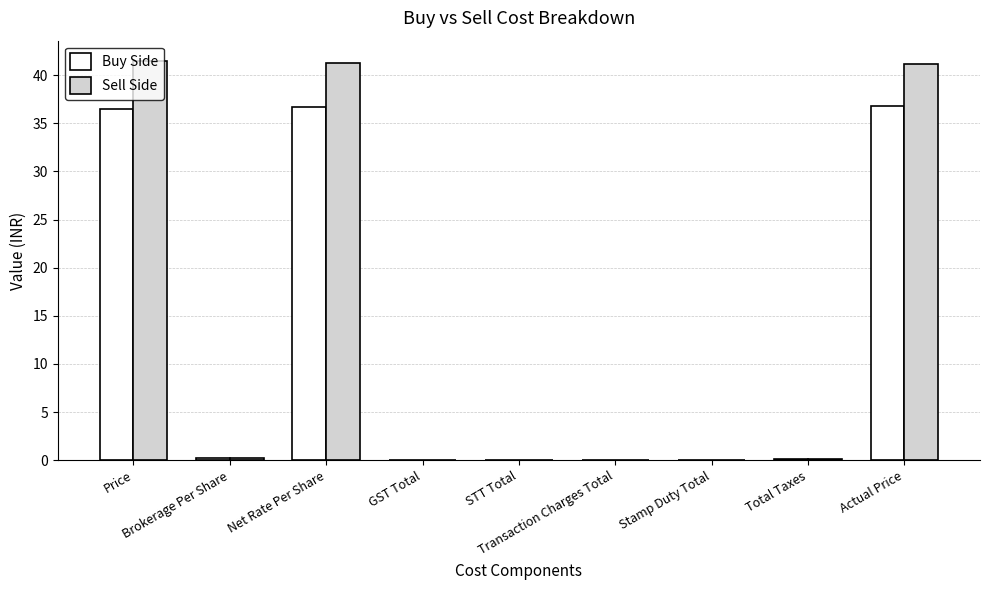

How many data points does each series have?

9